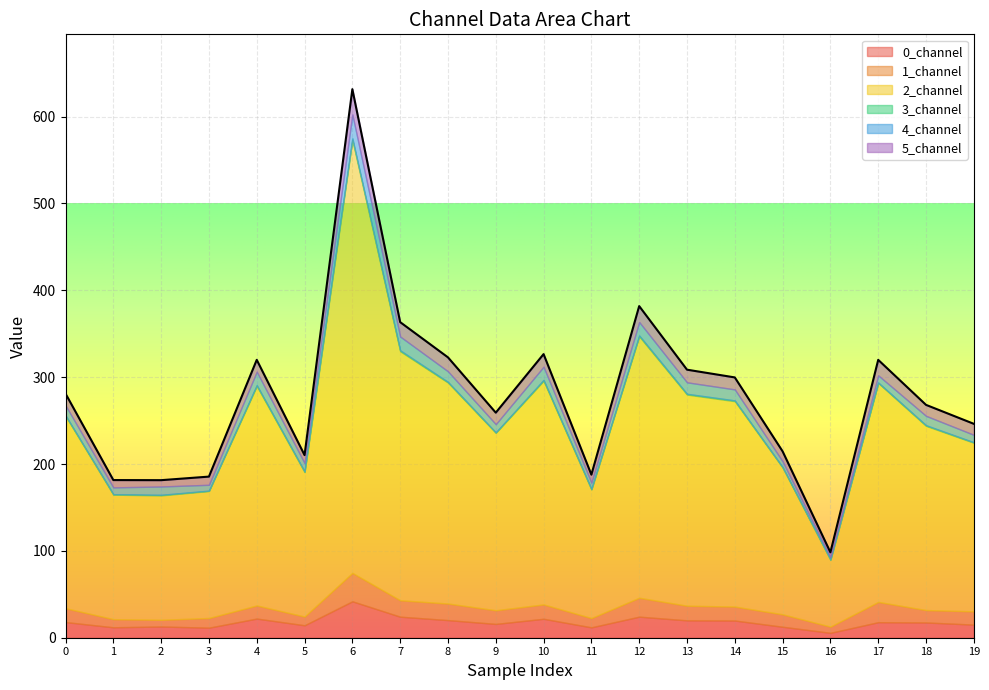

What is the approximate value of 5_channel at 0.0?

13.3